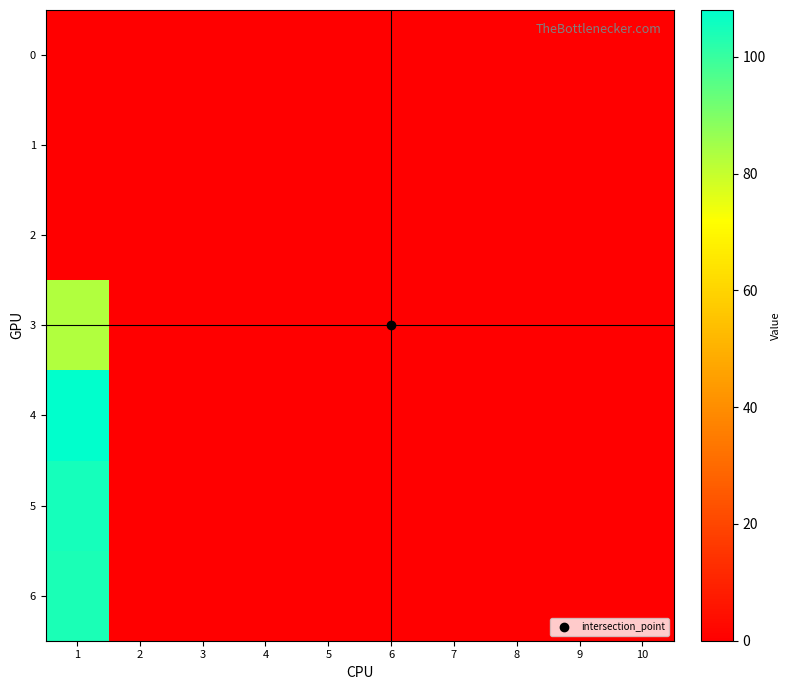

Rank the series by their maximum value, from lowest to highest.

0, 1, 2, 3, 6, 5, 4